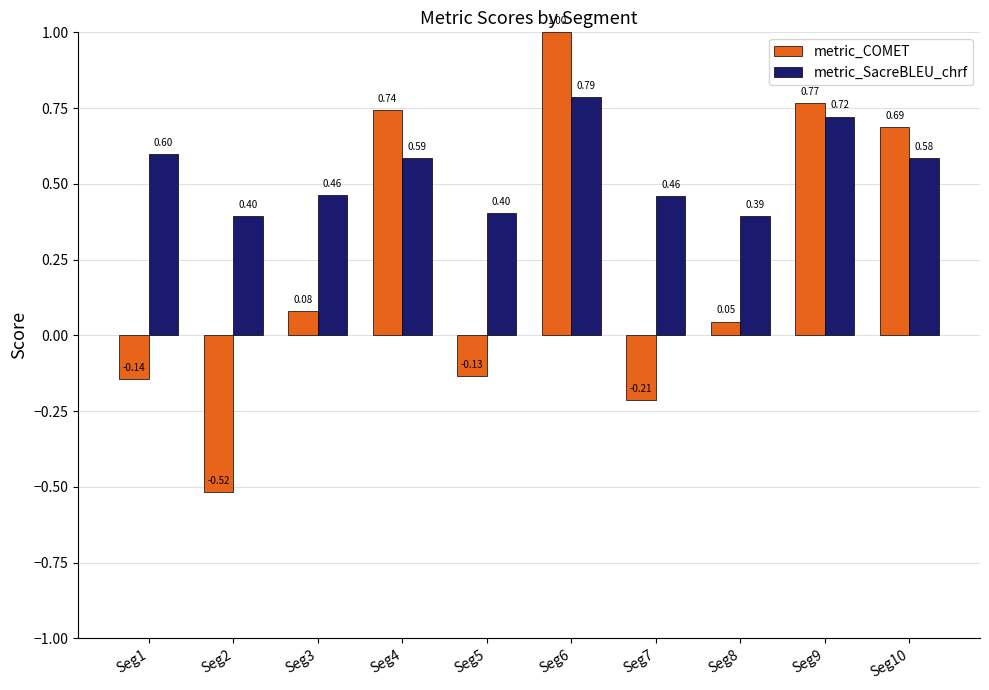

Rank the series at Seg2 from highest to lowest value.

metric_SacreBLEU_chrf, metric_COMET